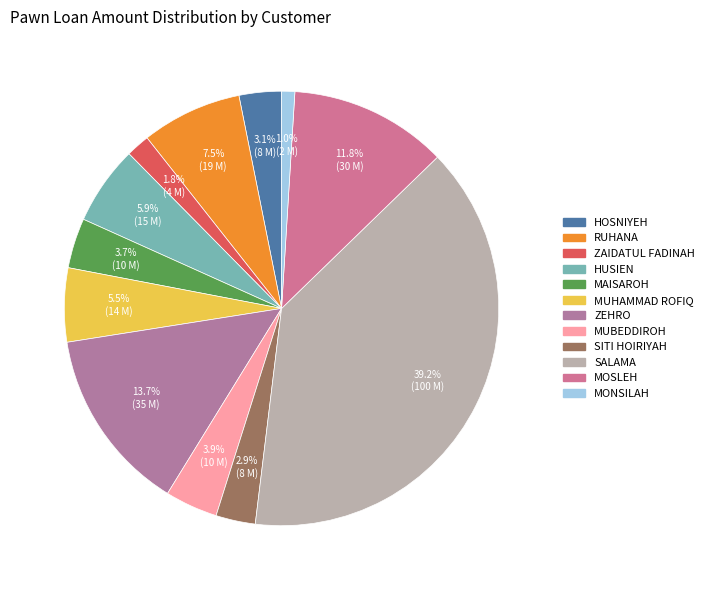

Which slice is the smallest?

MONSILAH